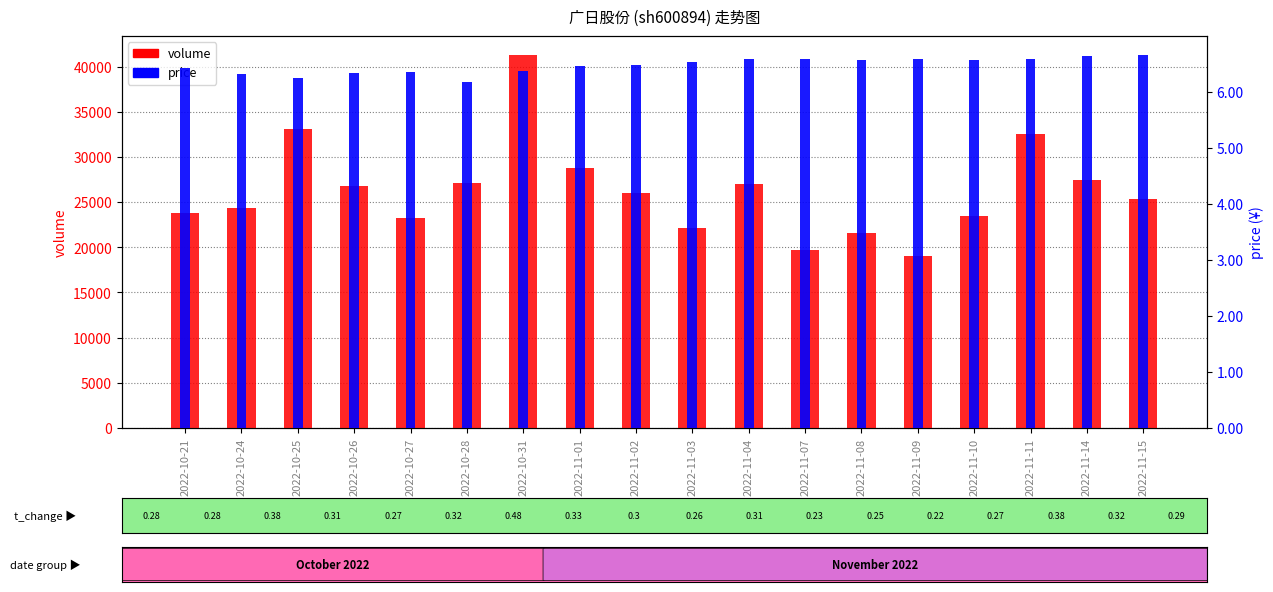

Is the value of volume at 2022-11-01 greater than the value of price at 2022-11-07?

Yes